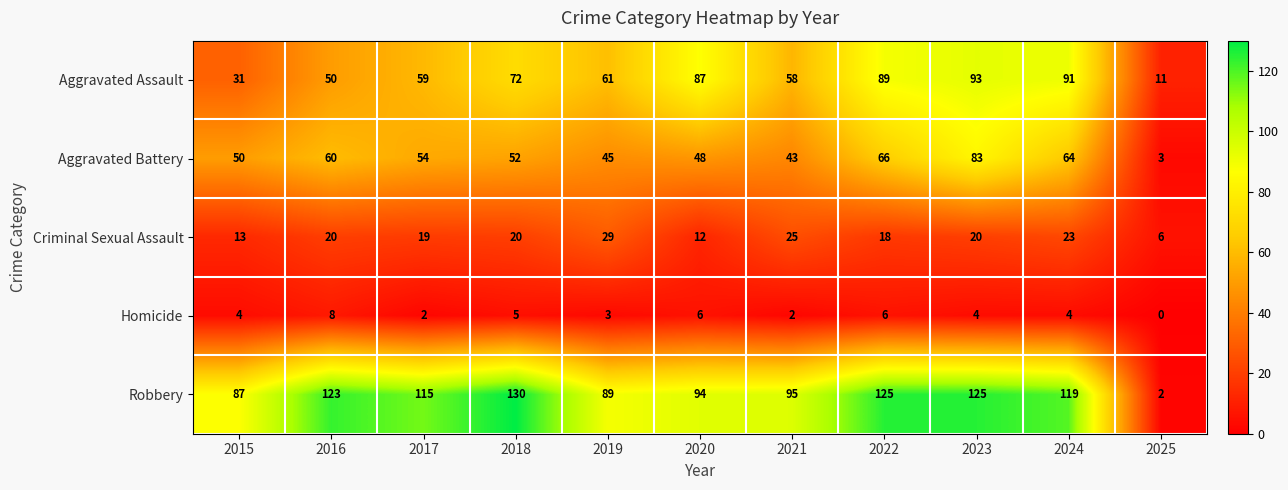

List the series in order of their peak value, highest first.

Robbery, Aggravated Assault, Aggravated Battery, Criminal Sexual Assault, Homicide